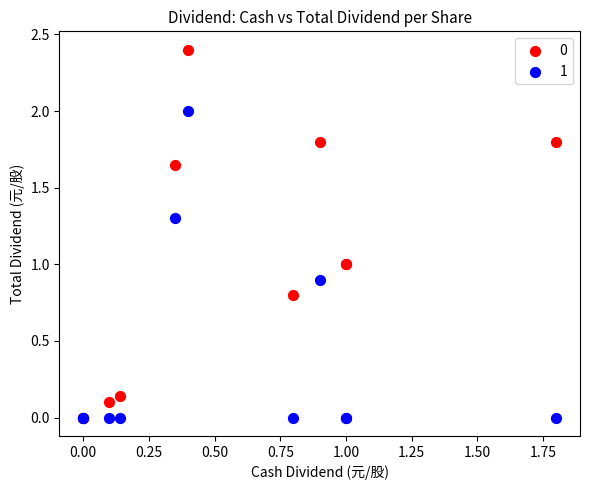

What are all the series names shown in the legend?

0, 1